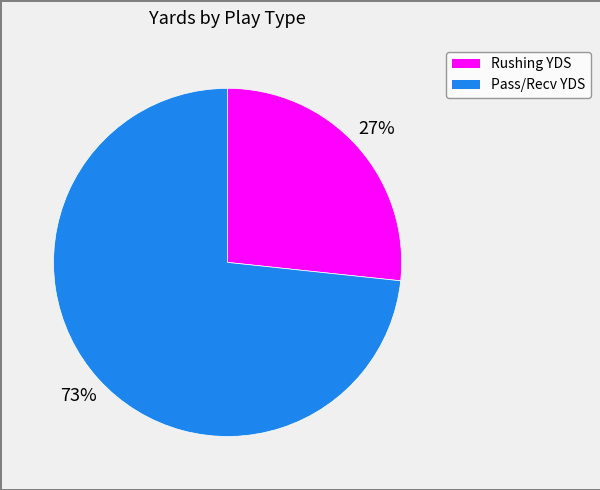

Which category has the smallest portion of the pie?

Rushing YDS